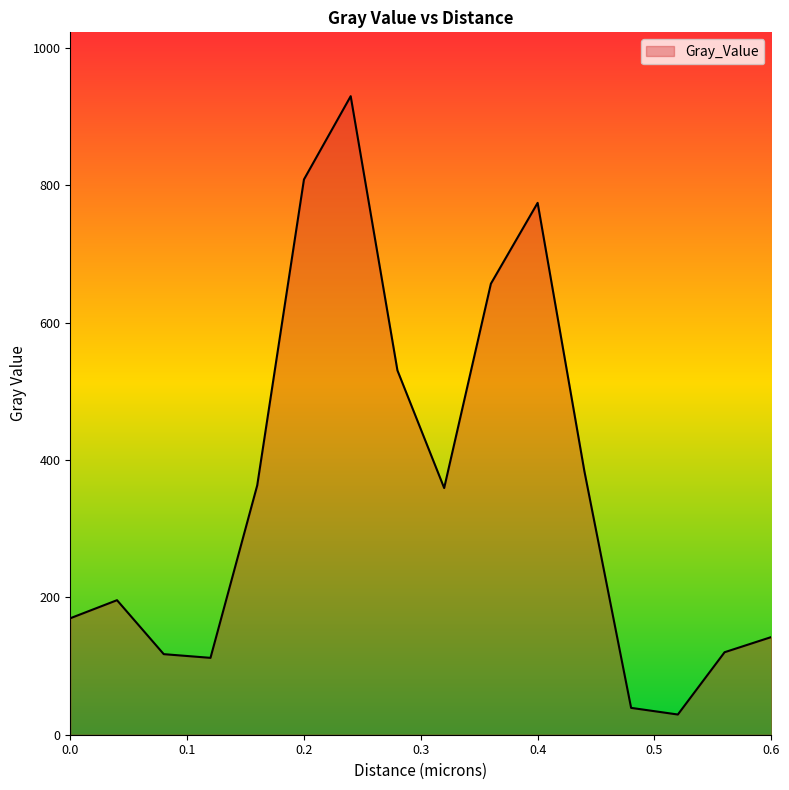

What is the smallest value displayed?

29.4